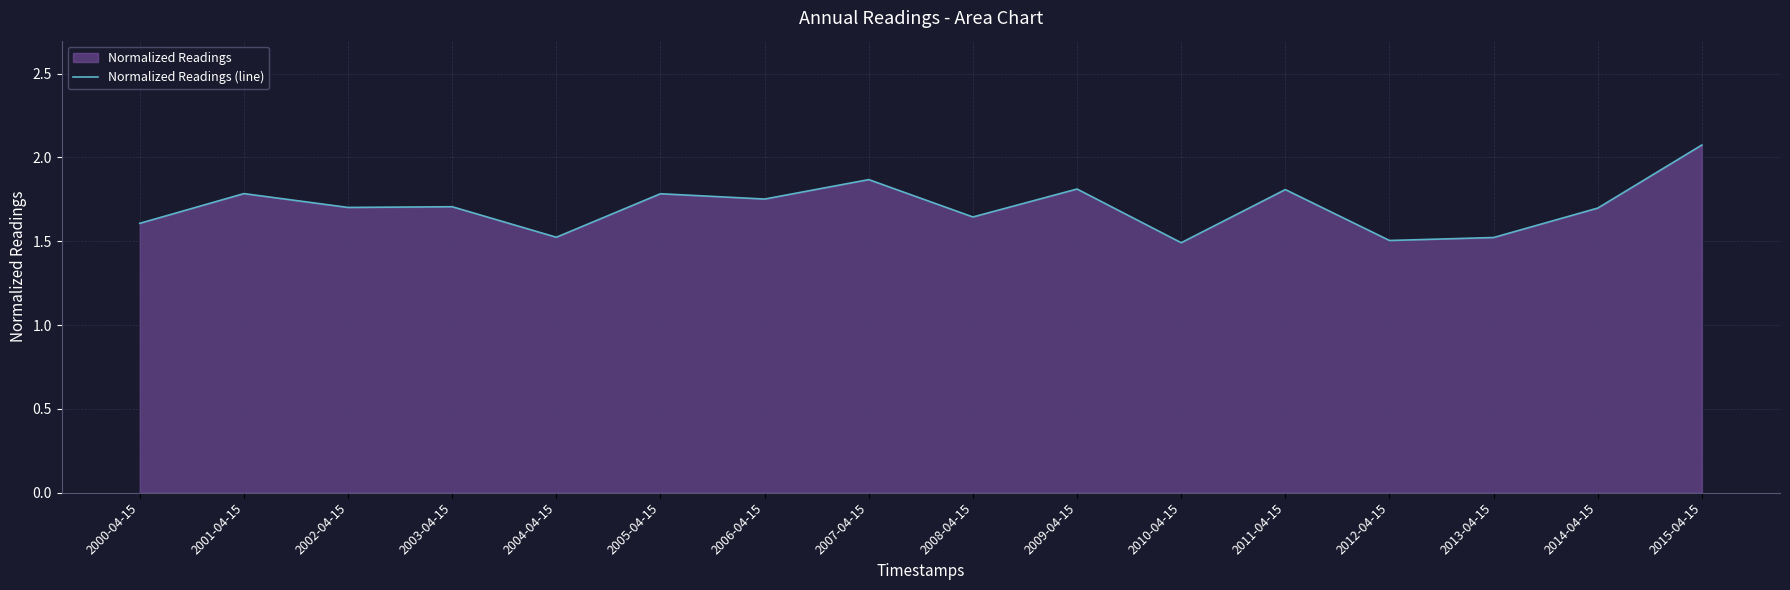

Is it true that the value at 2005-04-15 is 1.8?

True